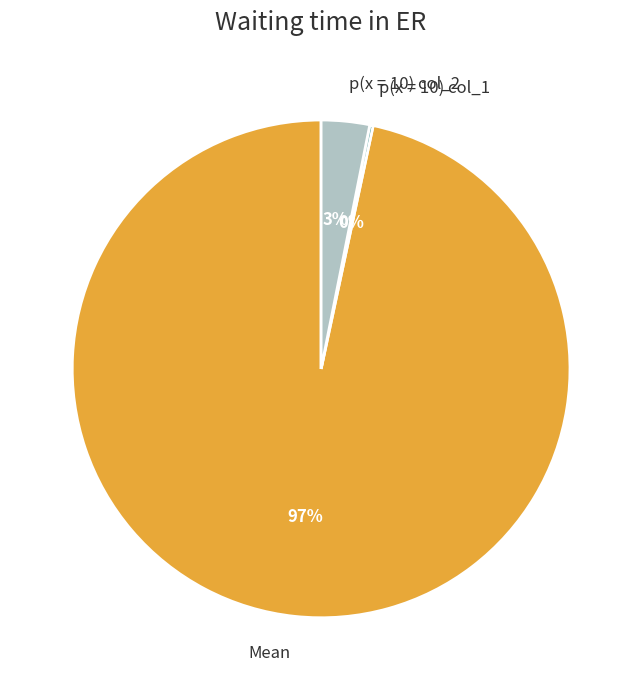

Does Mean account for over 50% of the chart?

Yes